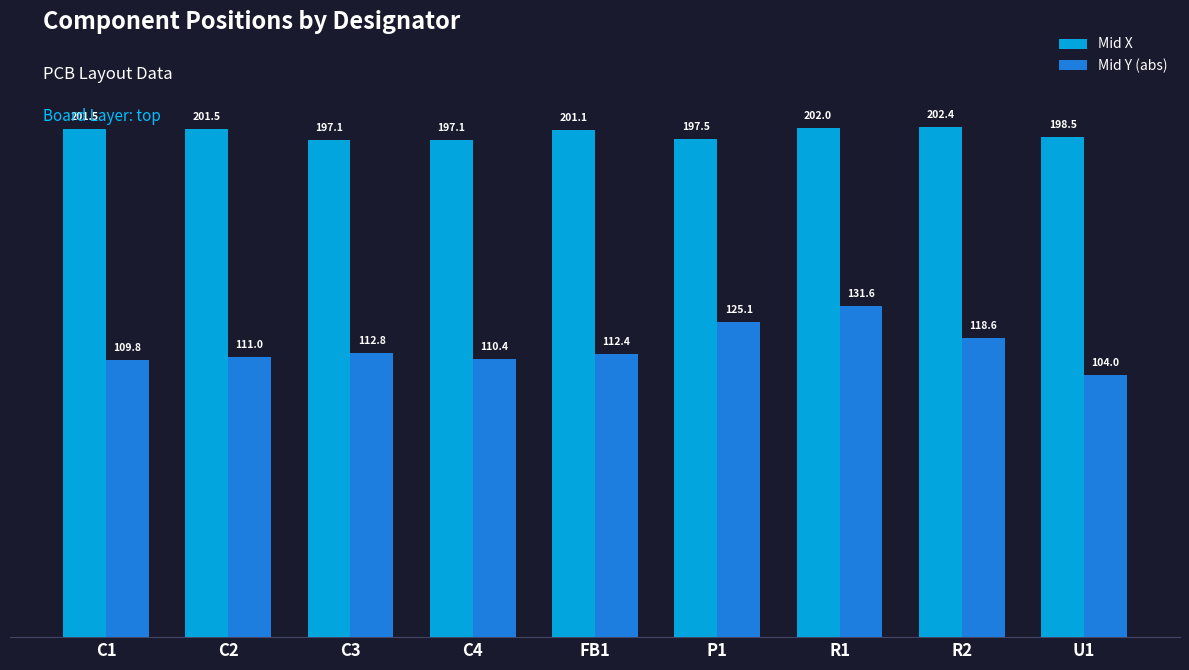

List the labels in order of Mid Y (abs) value, largest first.

R1, P1, R2, C3, FB1, C2, C4, C1, U1